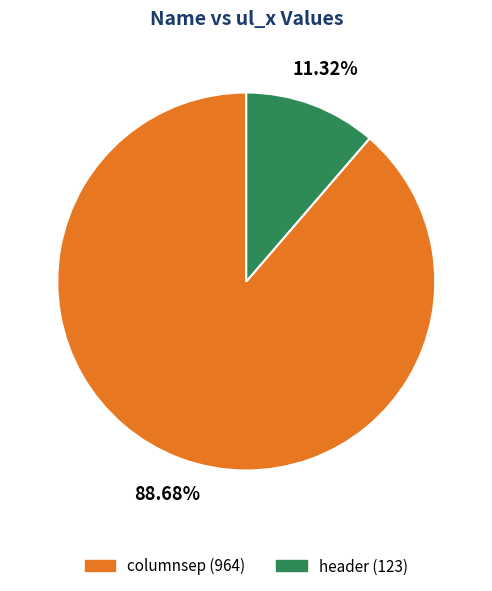

Which category has the smallest portion of the pie?

header